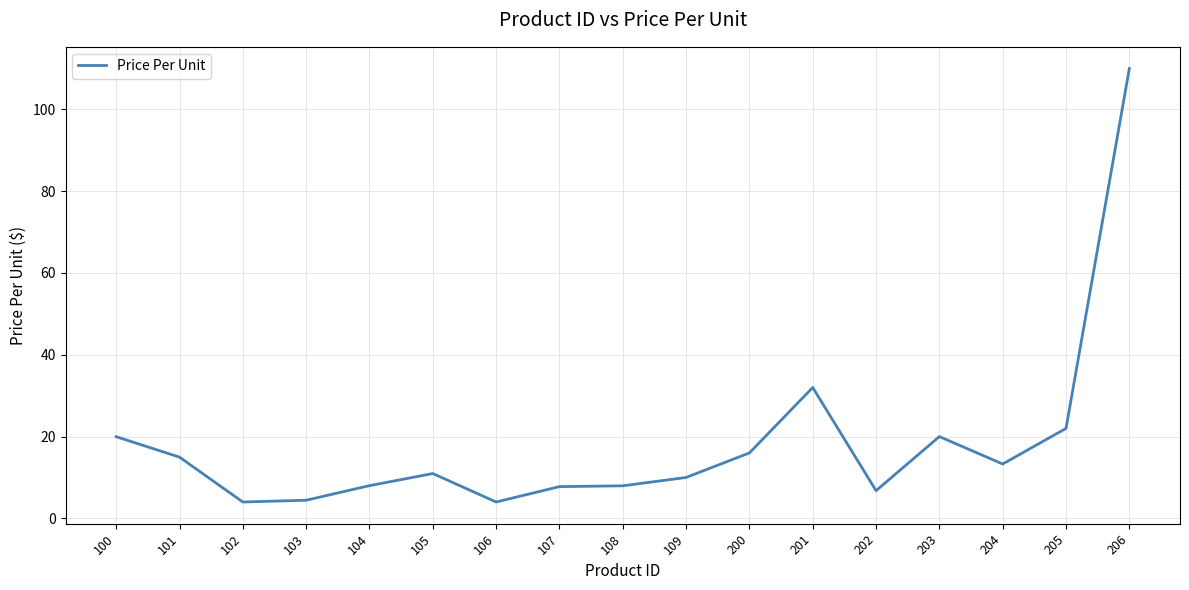

What is the sum of the values at 206 and 102?

114.0